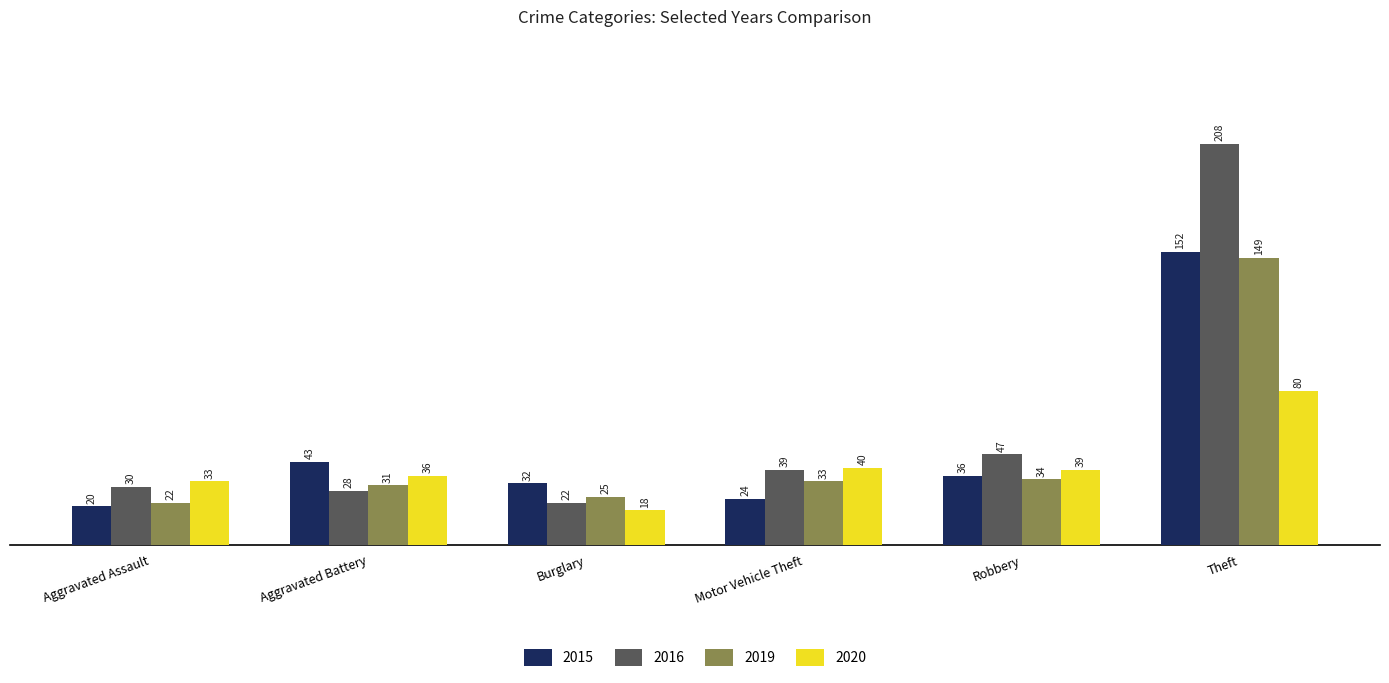

What is the sum of the 2020 values at Aggravated Battery and Burglary?

54